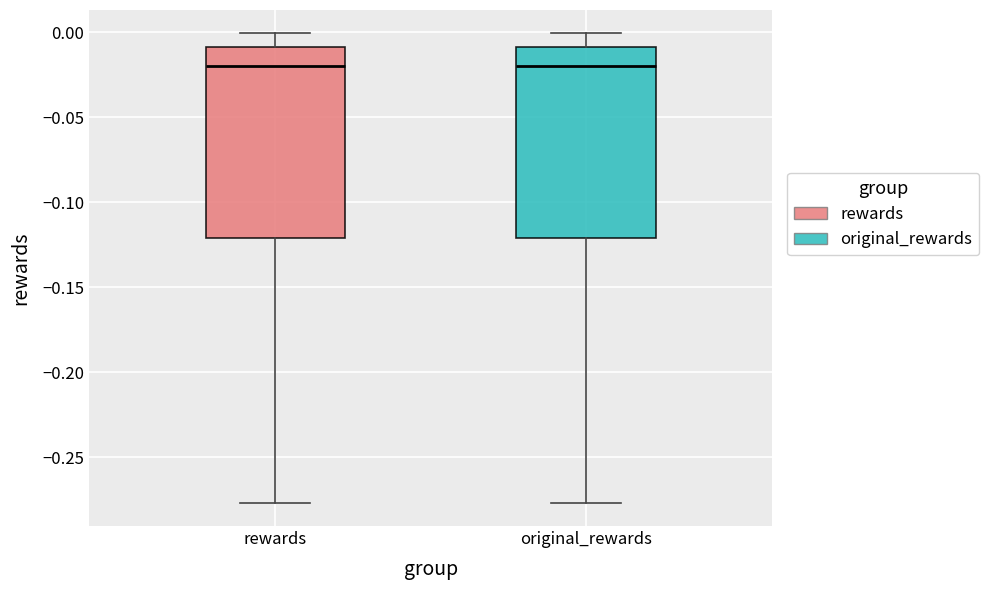

Reading left to right, transcribe this box plot: for each box, give where its median line is, the range the box spans, and where its two whiskers end, as read against the y-axis. The values are not printed on the chart, so give them approximately, as read against the axis.

rewards: median -0.020, box -0.120 to -0.010, whiskers -0.275 to 0.000
original_rewards: median -0.020, box -0.120 to -0.010, whiskers -0.275 to 0.000